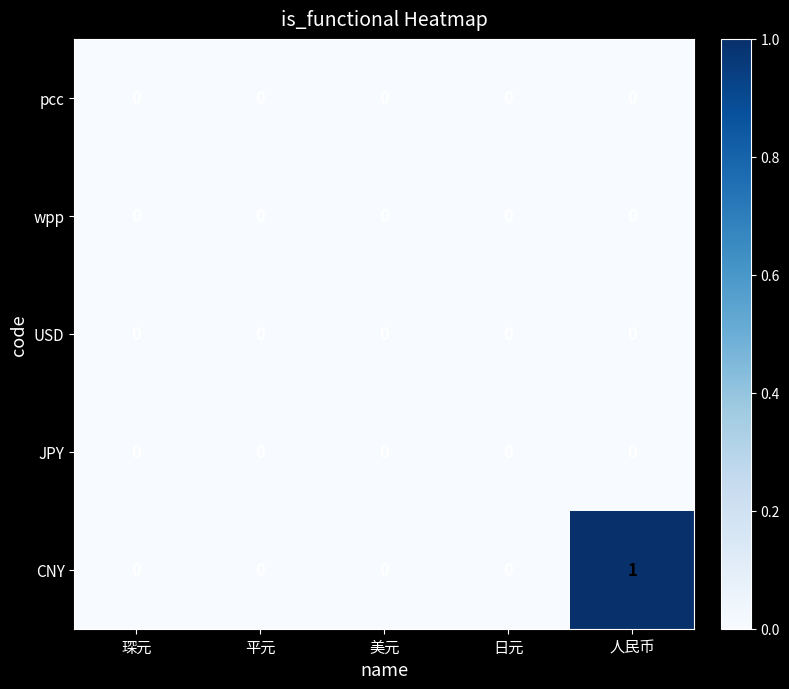

Reading left to right, extract all data points from this chart.

pcc: 0	0	0	0	0
wpp: 0	0	0	0	0
USD: 0	0	0	0	0
JPY: 0	0	0	0	0
CNY: 0	0	0	0	1